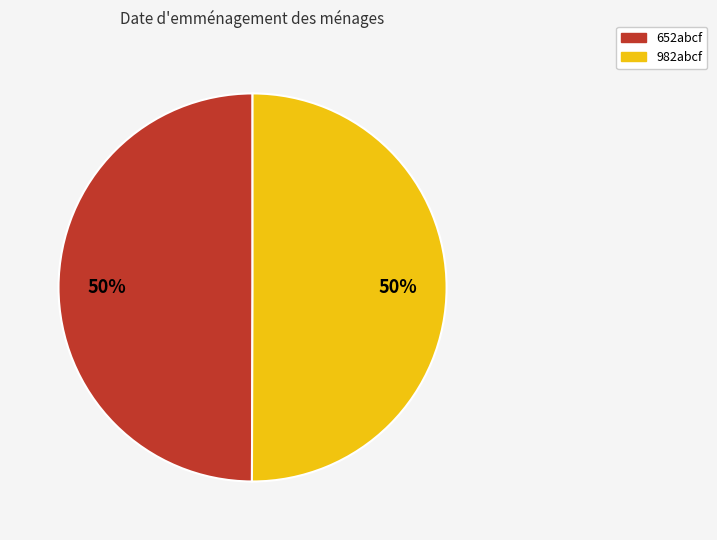

To the nearest percent, what percentage of the pie is 652abcf?

50%